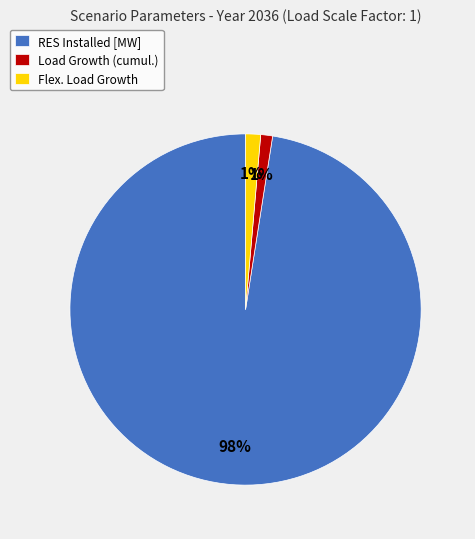

The Load Growth (cumul.) slice represents 7% of the pie. True or false?

False